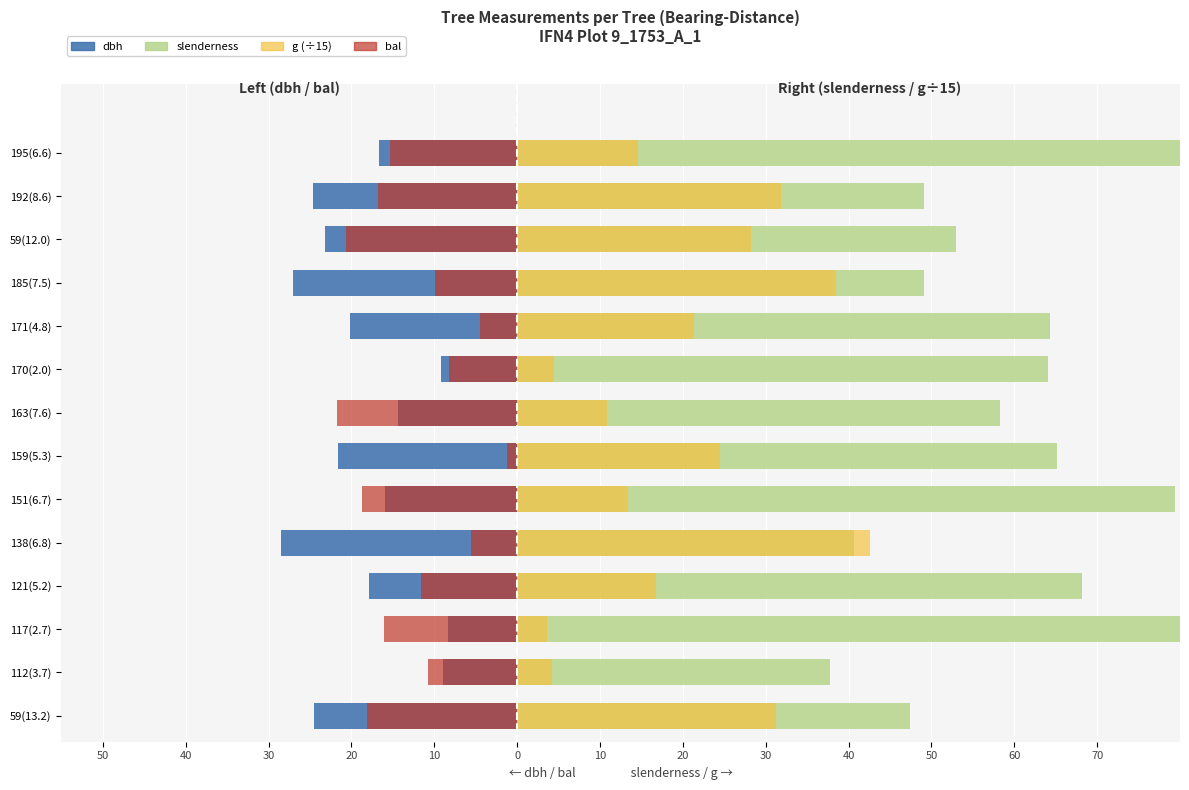

Is the value of slenderness at 159(5.3) greater than the value of dbh at 170(2.0)?

Yes